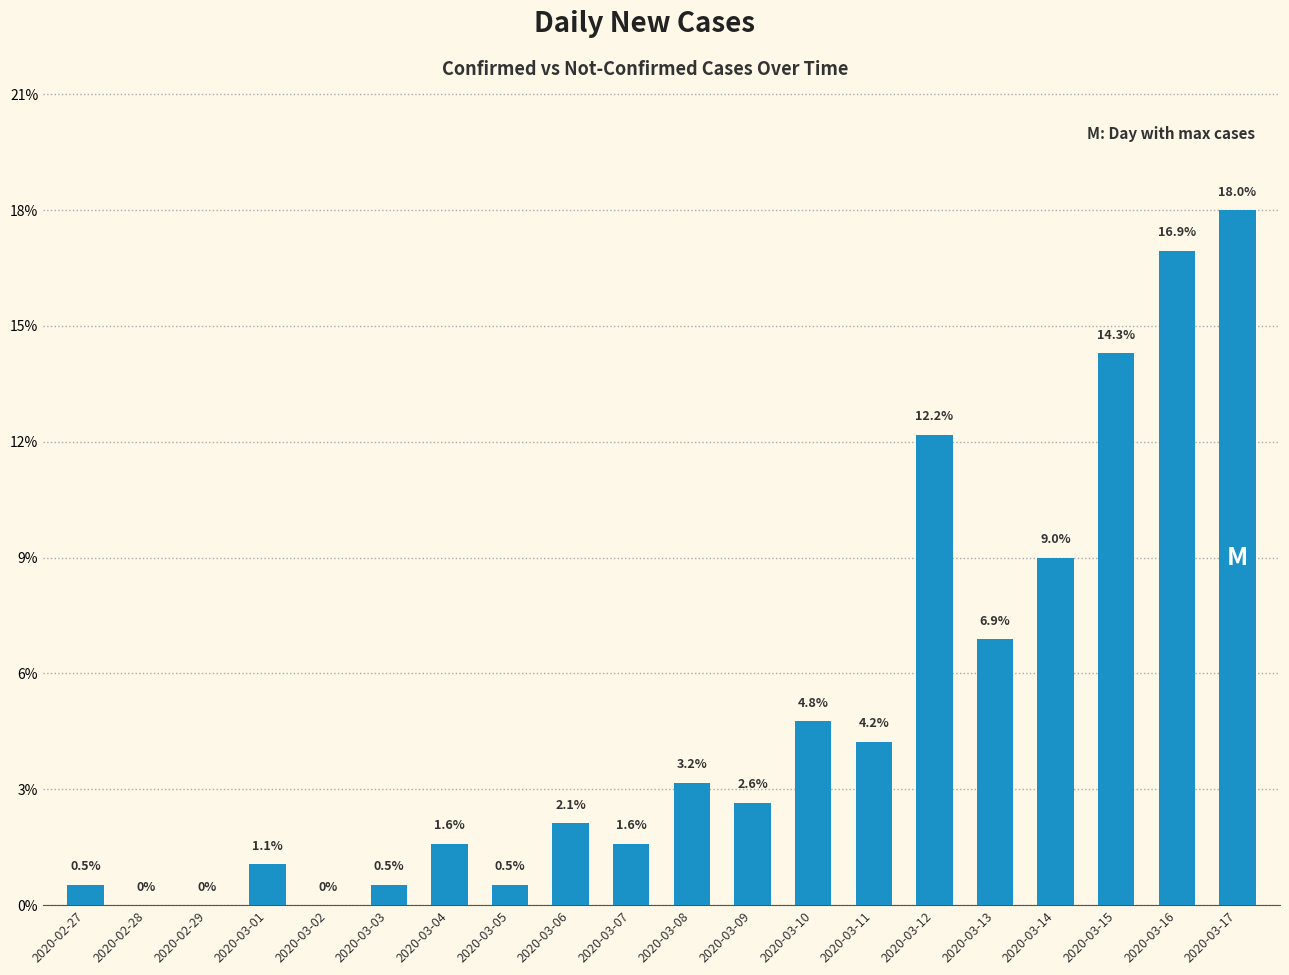

What is the change in value from 2020-03-02 to 2020-03-07?

+1.6